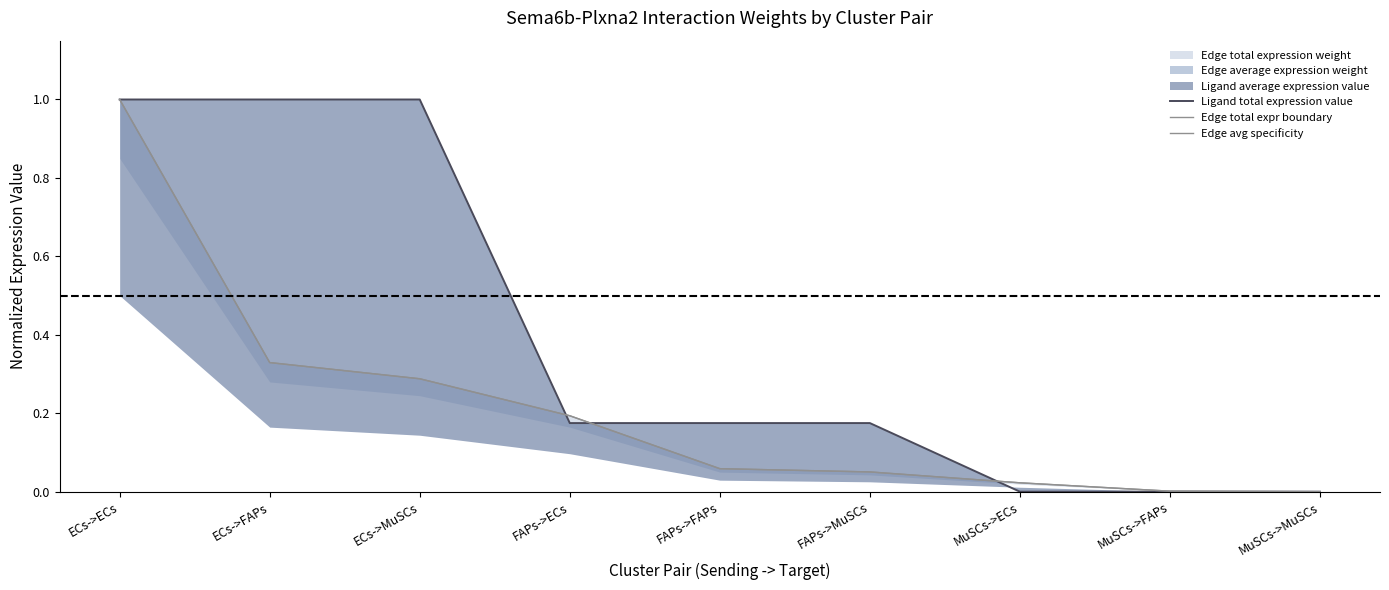

What is the difference between the maximum and minimum values in the Edge avg specificity series?

1.0